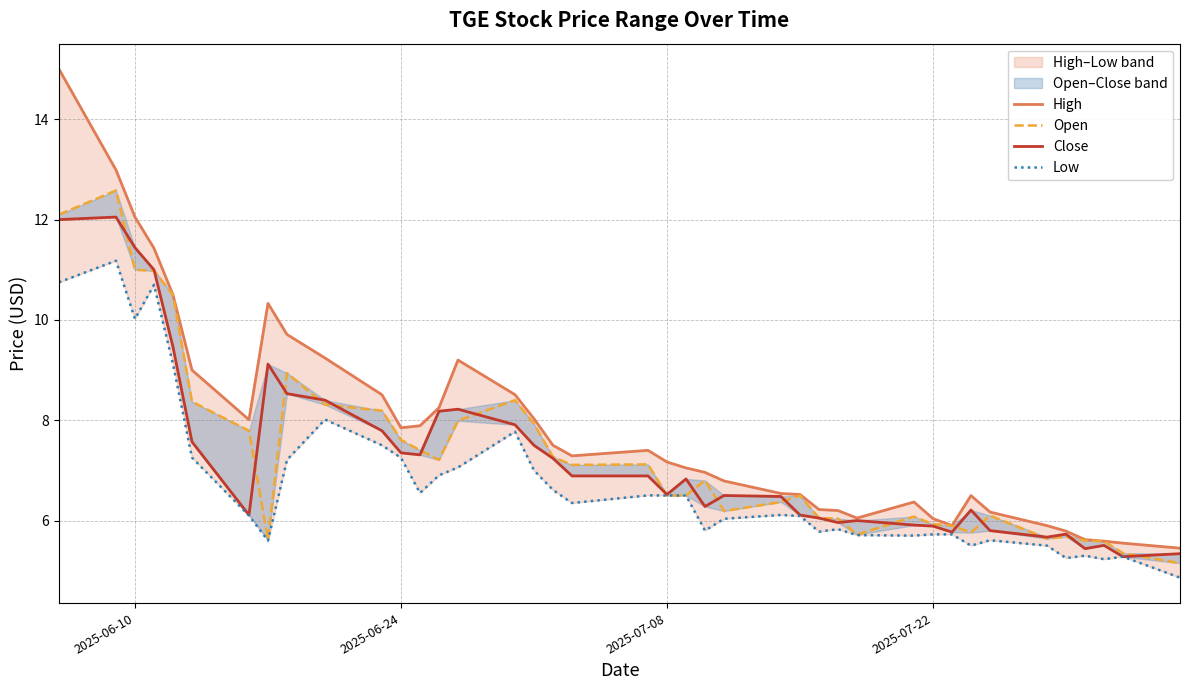

Is it true that High equals 3.7 at 38?

False